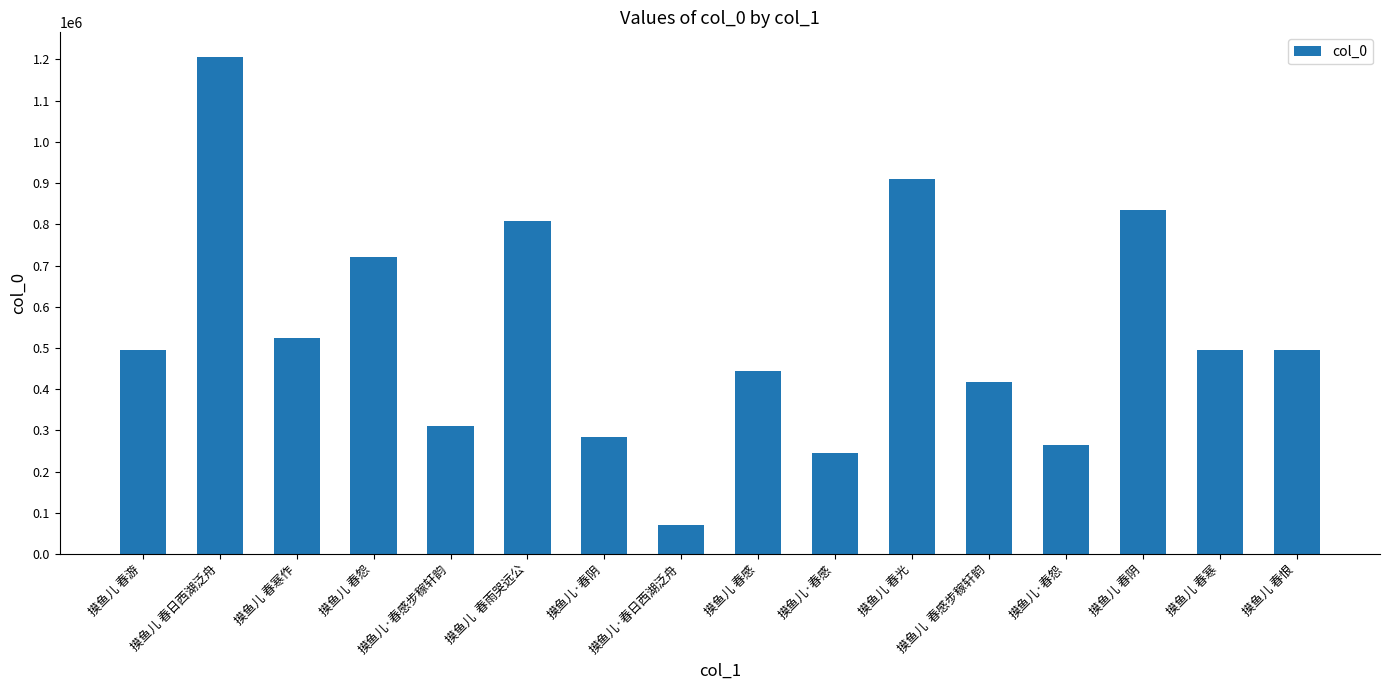

What position from the left is 摸鱼儿  春雨哭远公?

6